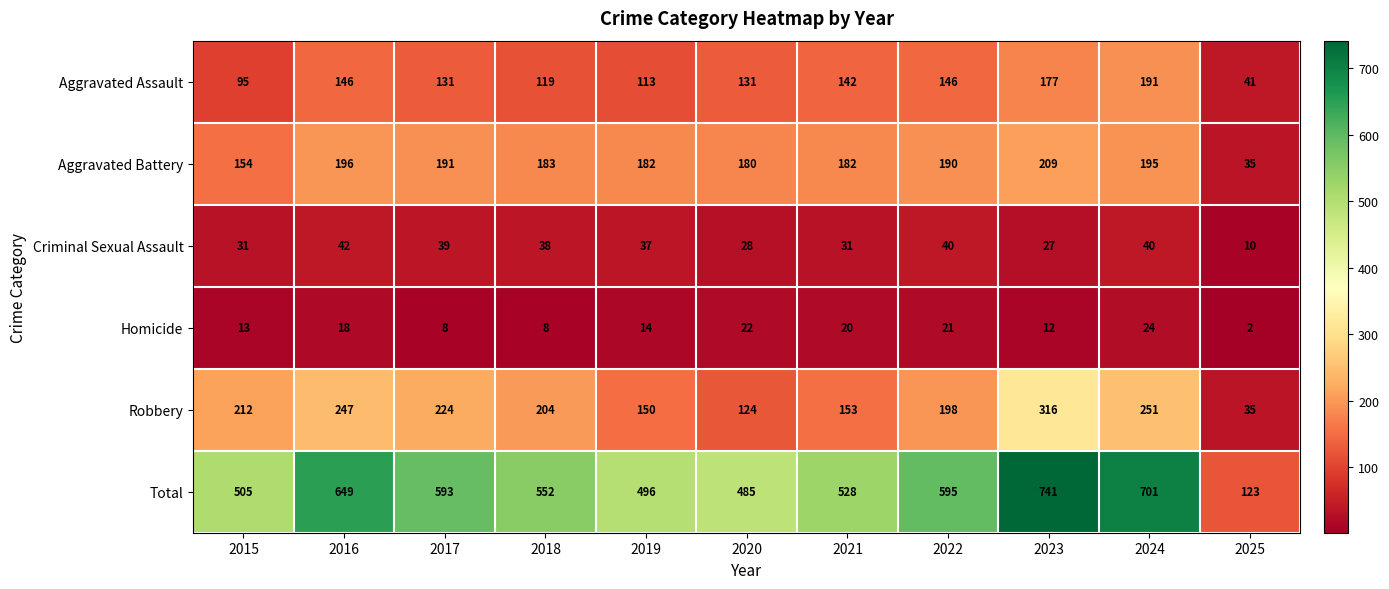

Where does the Aggravated Assault series first go above 131?

2016